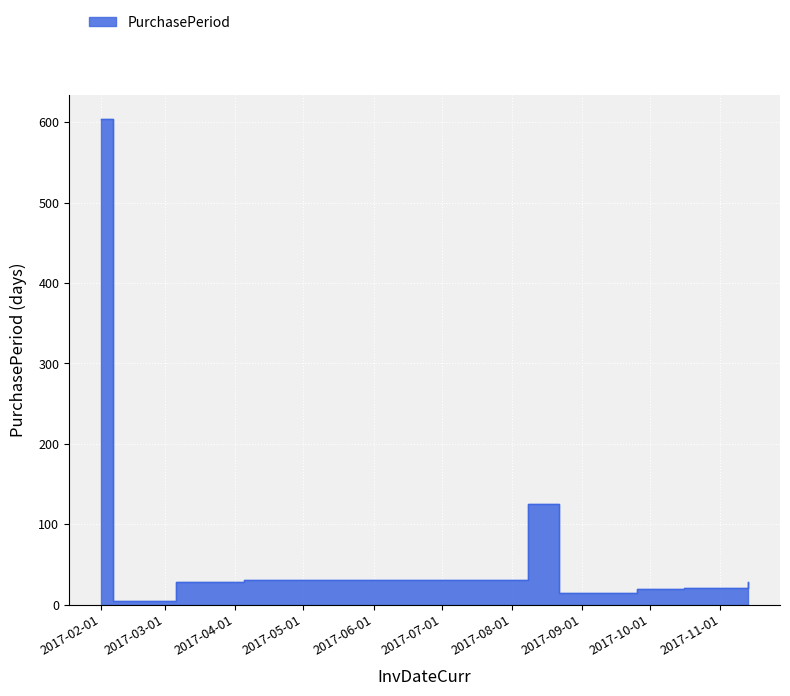

What is the smallest value displayed?

5